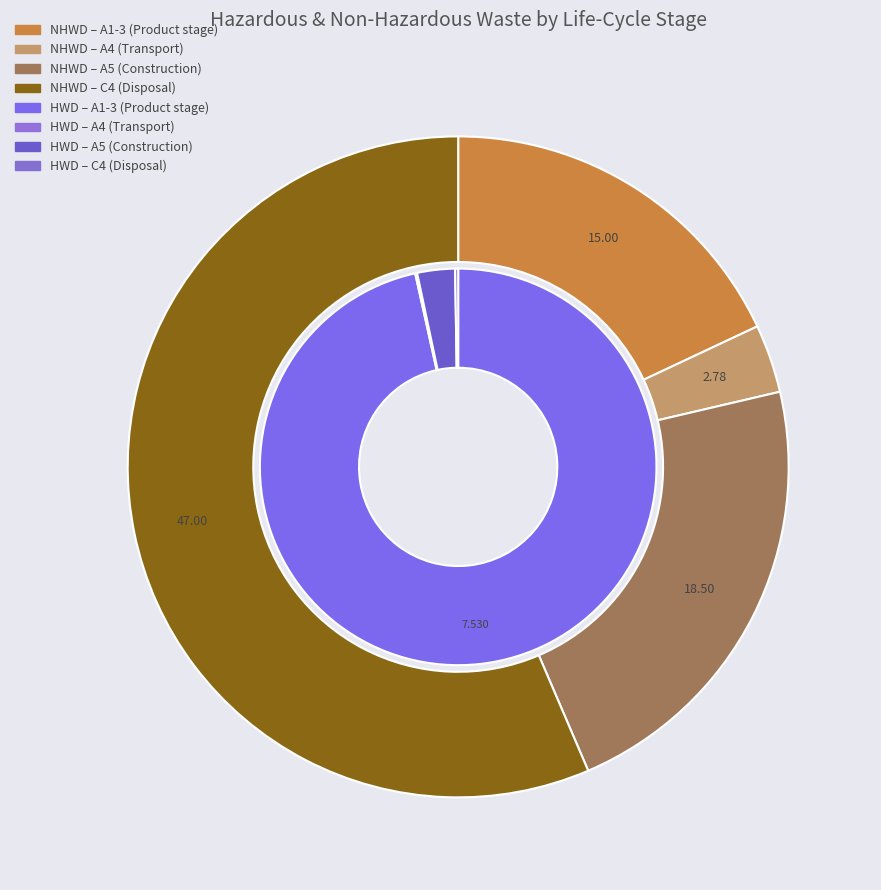

Count the number of slices in the pie.

4